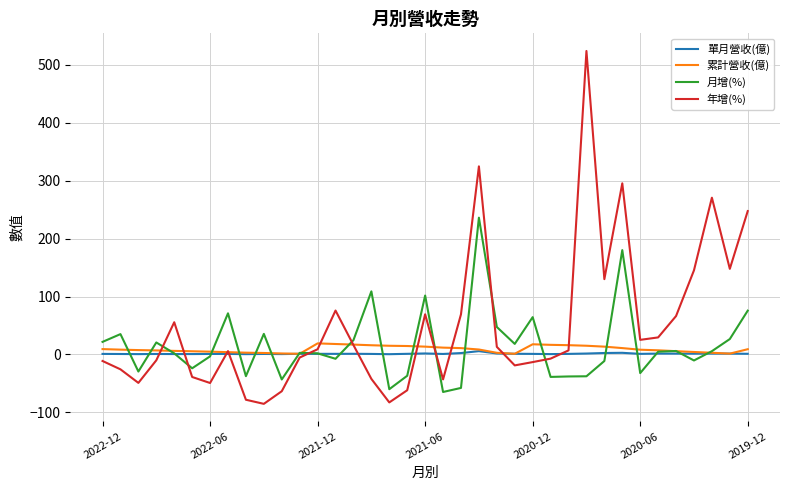

Which series has the widest spread of values?

年增(%)